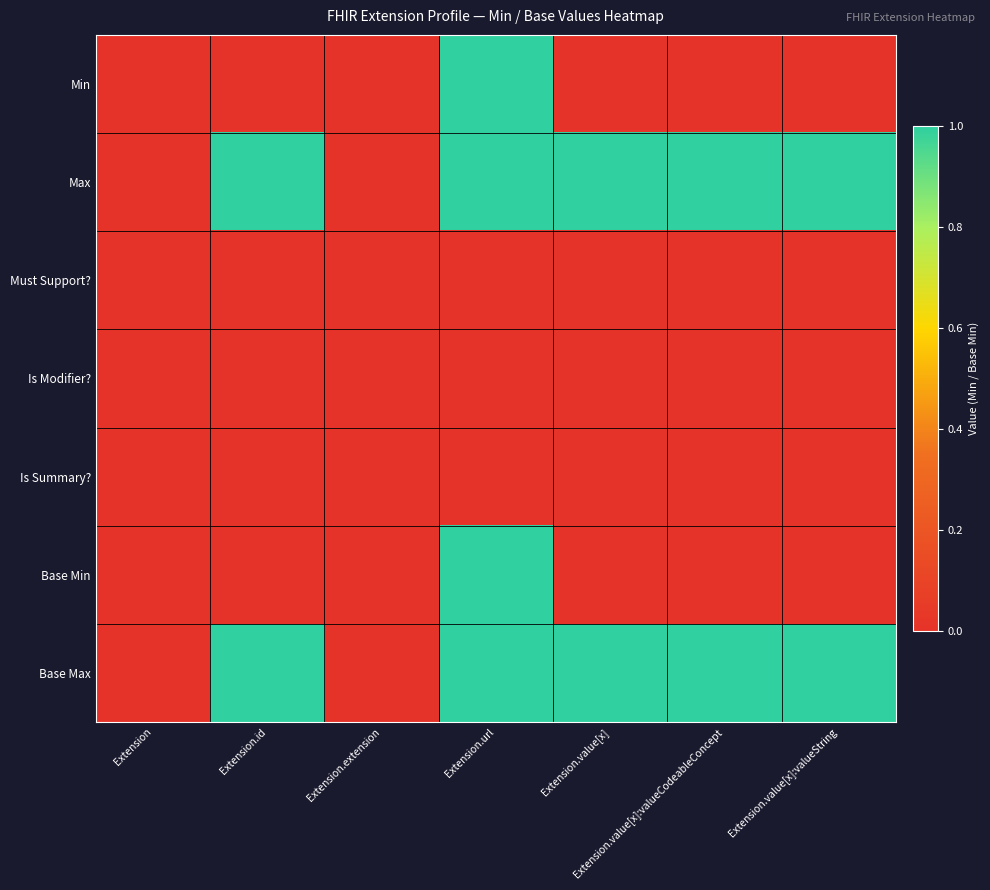

At which category does the chart reach its minimum across all series?

Extension